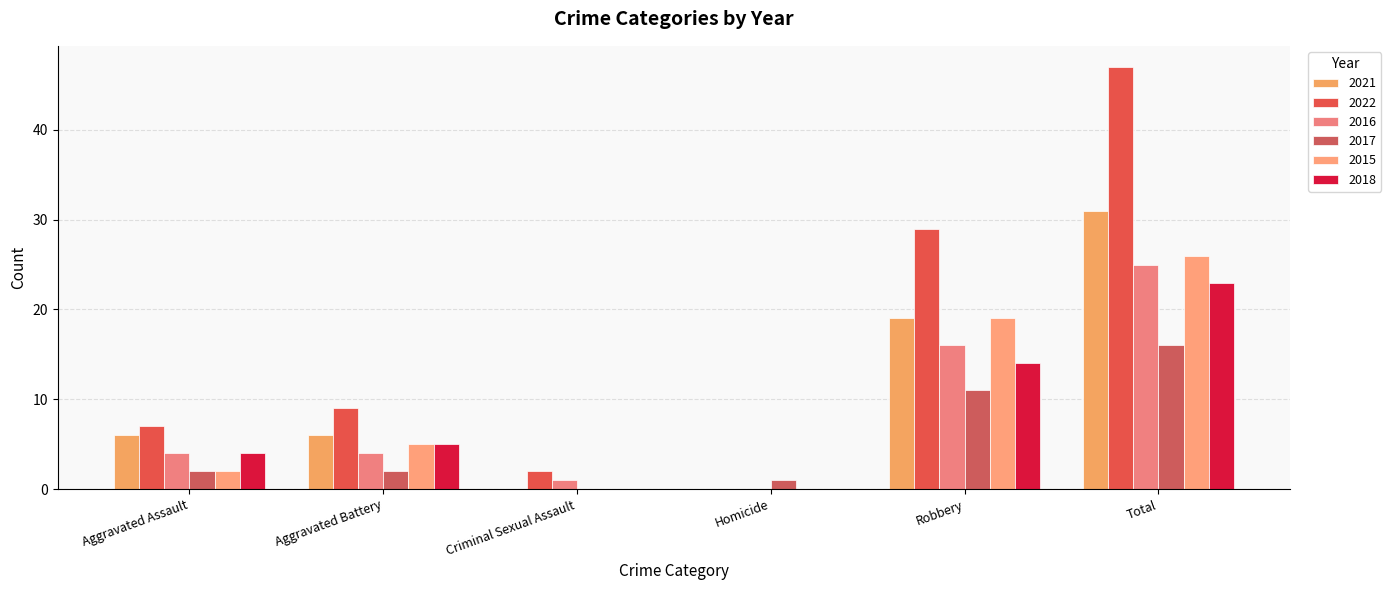

How many positive values does the 2016 series have?

5